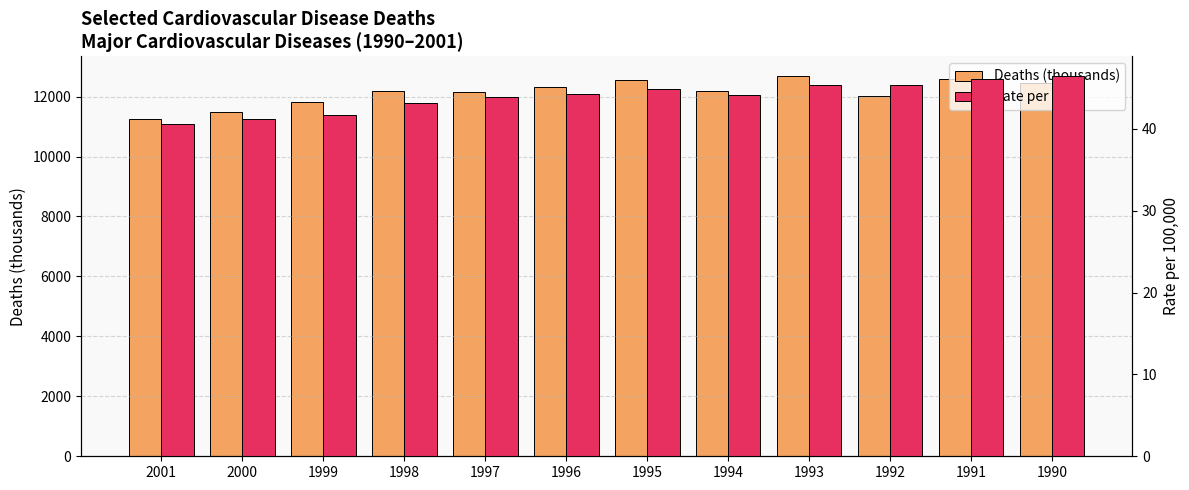

The value of Deaths (thousands) at 1990 is 12459.0. True or false?

True